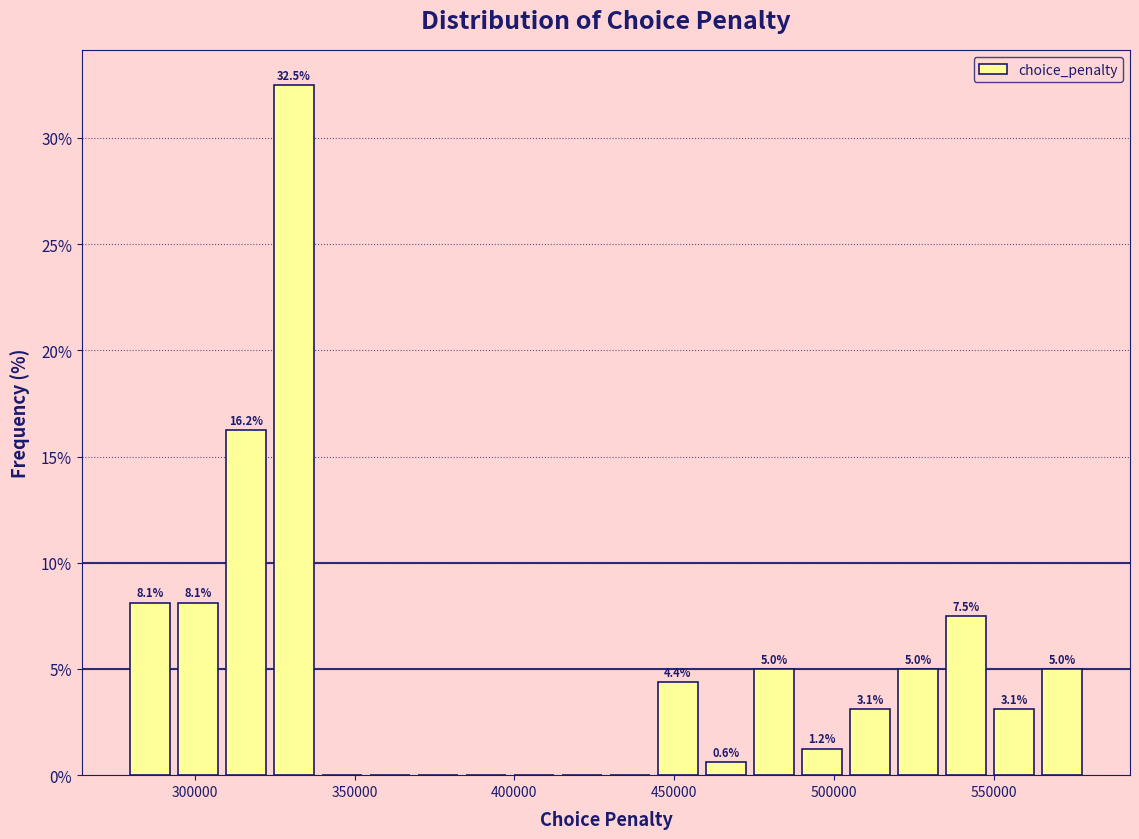

Around what value on the x-axis is the tallest bar? Give the approximate position of its centre, as read against the axis.

330000